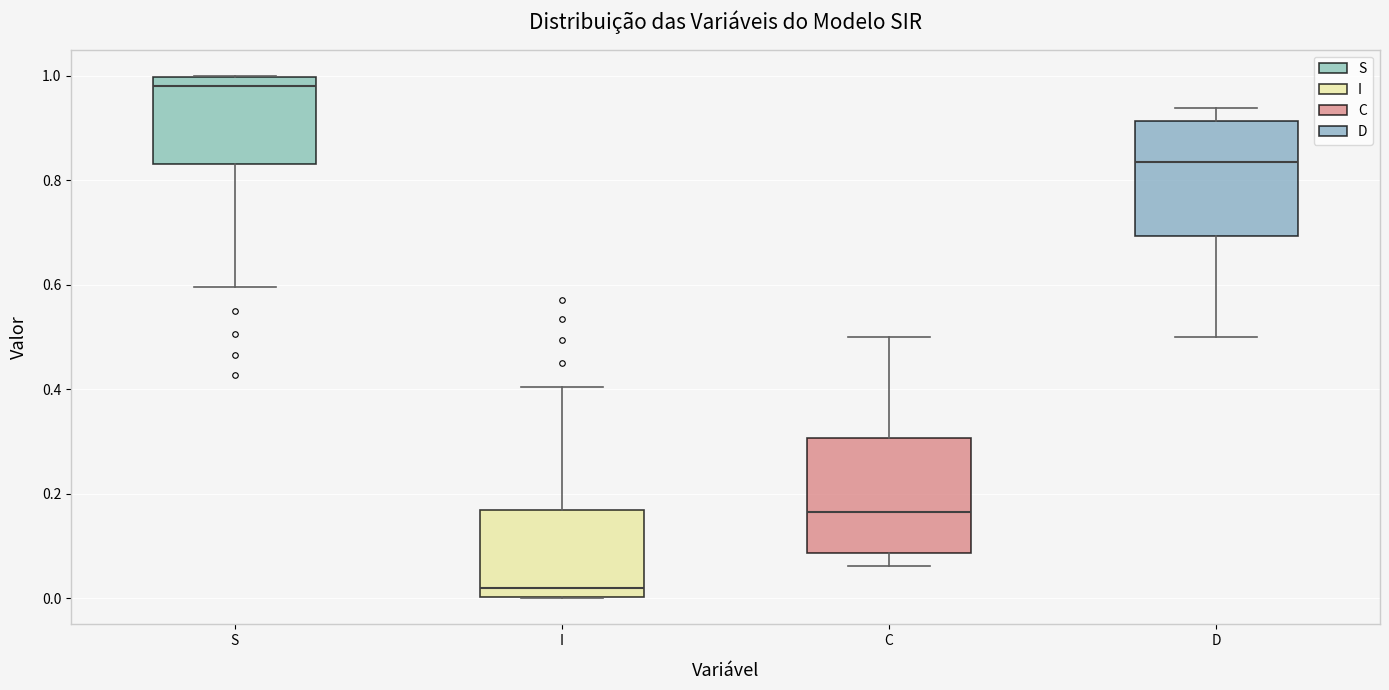

Reading left to right, read every box against the y-axis: the position of its median line, the range the box covers, and the ends of its whiskers. The values are not printed on the chart, so give them approximately, as read against the axis.

S: median 0.98, box 0.84 to 1.00, whiskers 0.60 to 1.00
I: median 0.02, box 0.00 to 0.16, whiskers 0.00 to 0.40
C: median 0.16, box 0.08 to 0.30, whiskers 0.06 to 0.50
D: median 0.84, box 0.70 to 0.92, whiskers 0.50 to 0.94